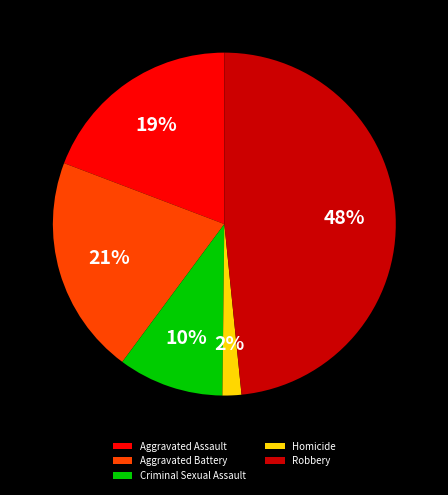

To the nearest percent, what is the average slice percentage?

20%